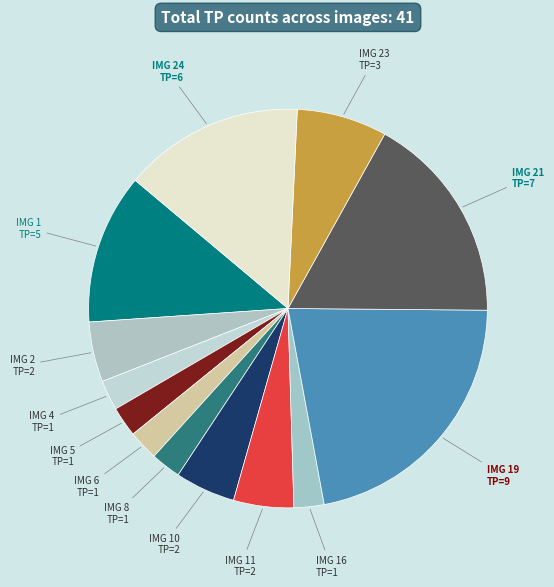

Combined, do IMG 16 and IMG 21 account for over 50%?

No